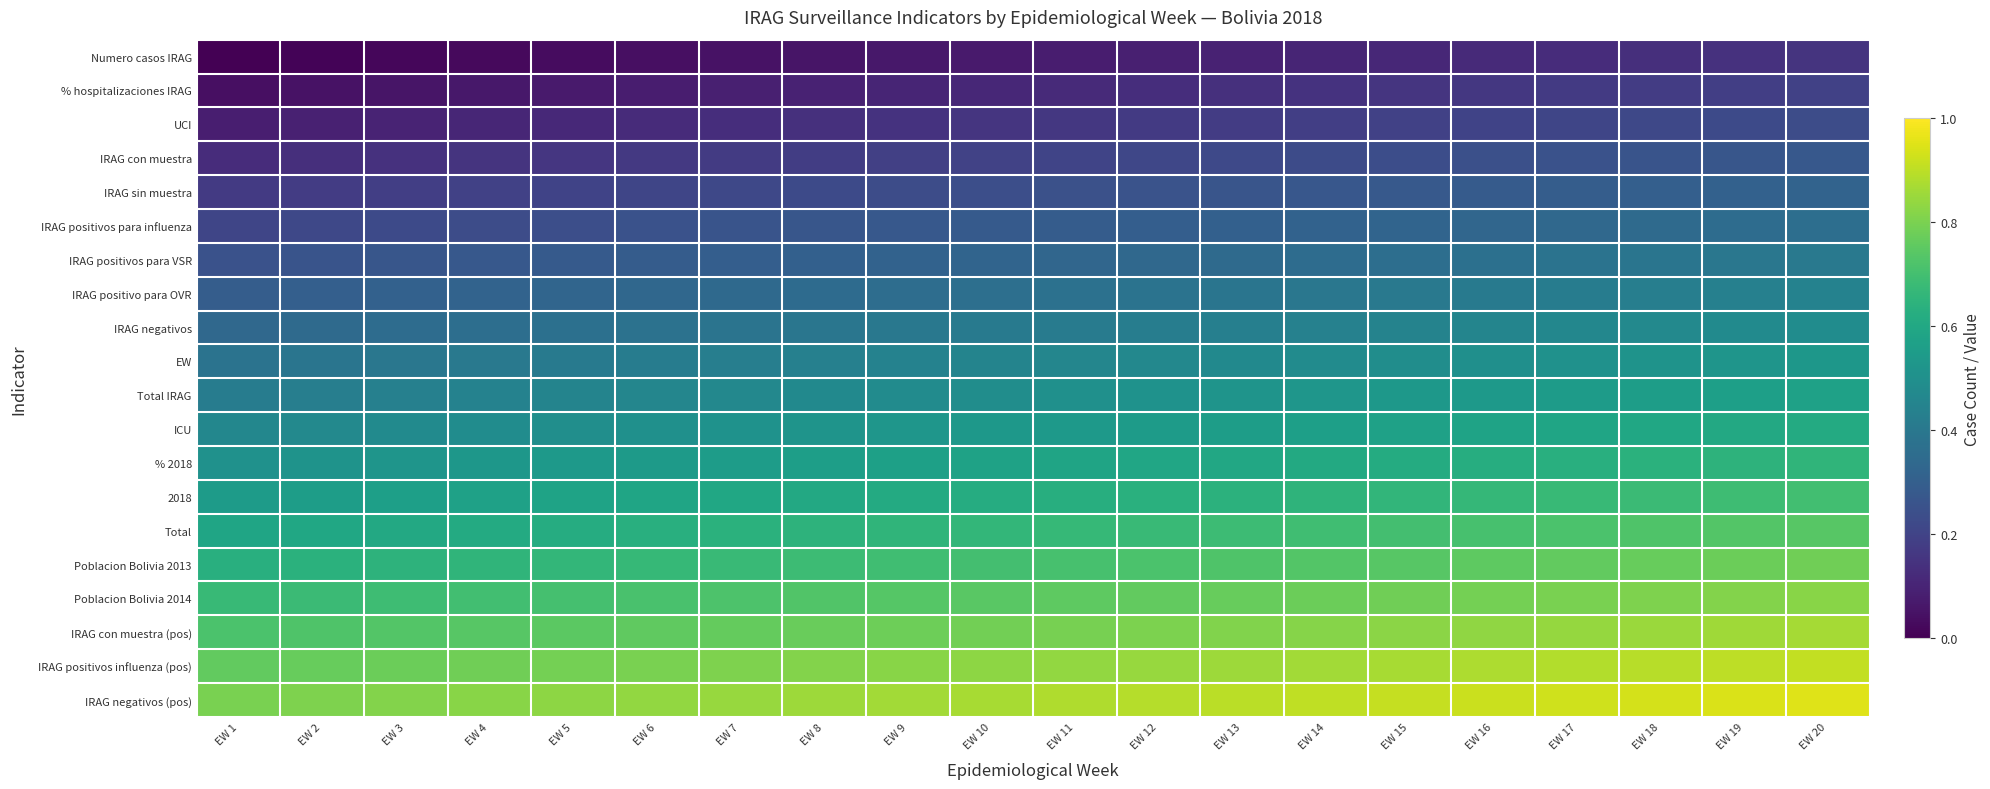

Rank the series by their maximum value, from highest to lowest.

IRAG negativos (pos), IRAG positivos influenza (pos), IRAG con muestra (pos), Poblacion Bolivia 2014, Poblacion Bolivia 2013, Total, 2018, % 2018, ICU, Total IRAG, EW, IRAG negativos, IRAG positivo para OVR, IRAG positivos para VSR, IRAG positivos para influenza, IRAG sin muestra, IRAG con muestra, UCI, % hospitalizaciones IRAG, Numero casos IRAG